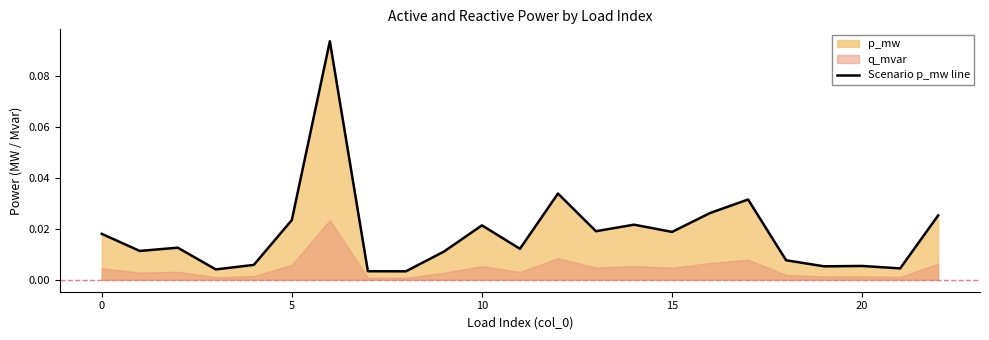

How many lines are shown in the chart?

1